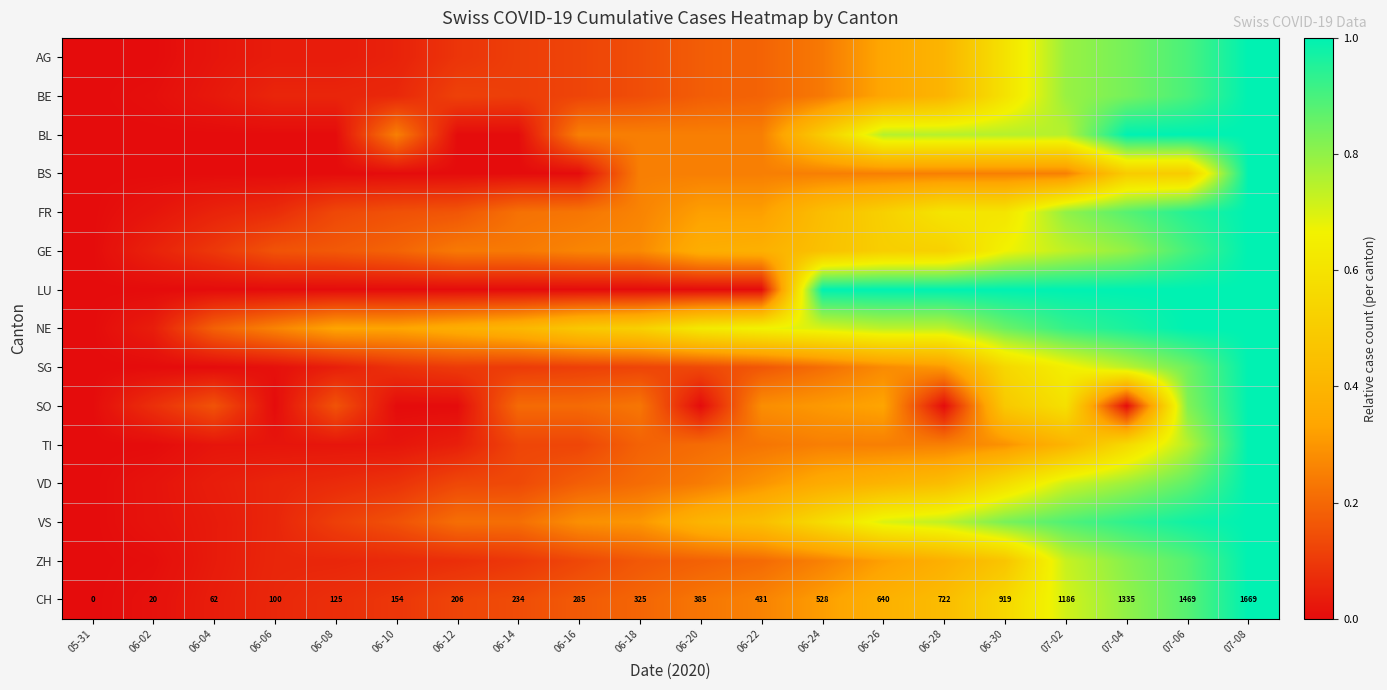

Rank the series by their maximum value, from highest to lowest.

AG, BE, BL, BS, FR, GE, LU, NE, SG, SO, TI, VD, VS, ZH, CH